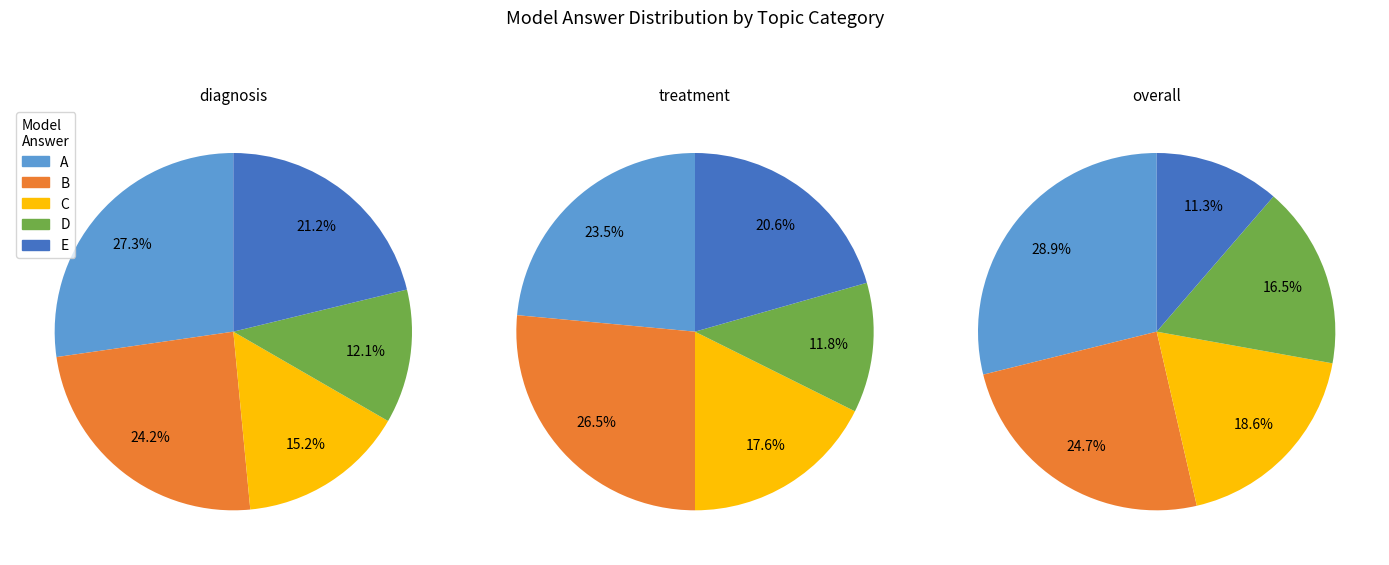

What is the ratio of the value at E to the value at B?

0.5